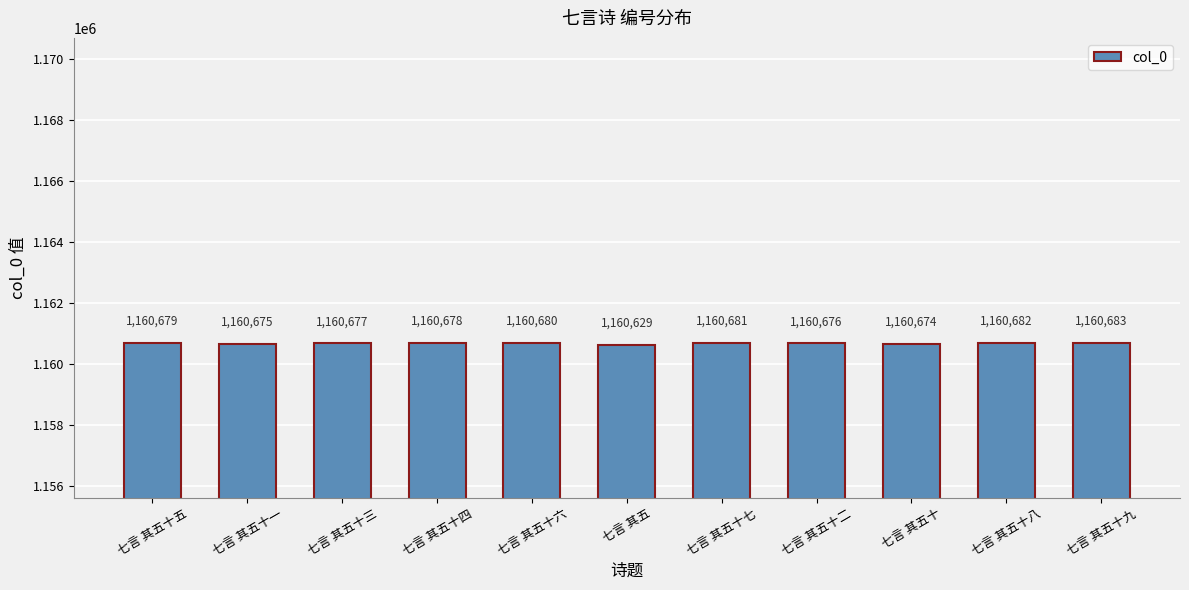

Reading left to right, transcribe all the data shown in this chart.

1160679	1160675	1160677	1160678	1160680	1160629	1160681	1160676	1160674	1160682	1160683